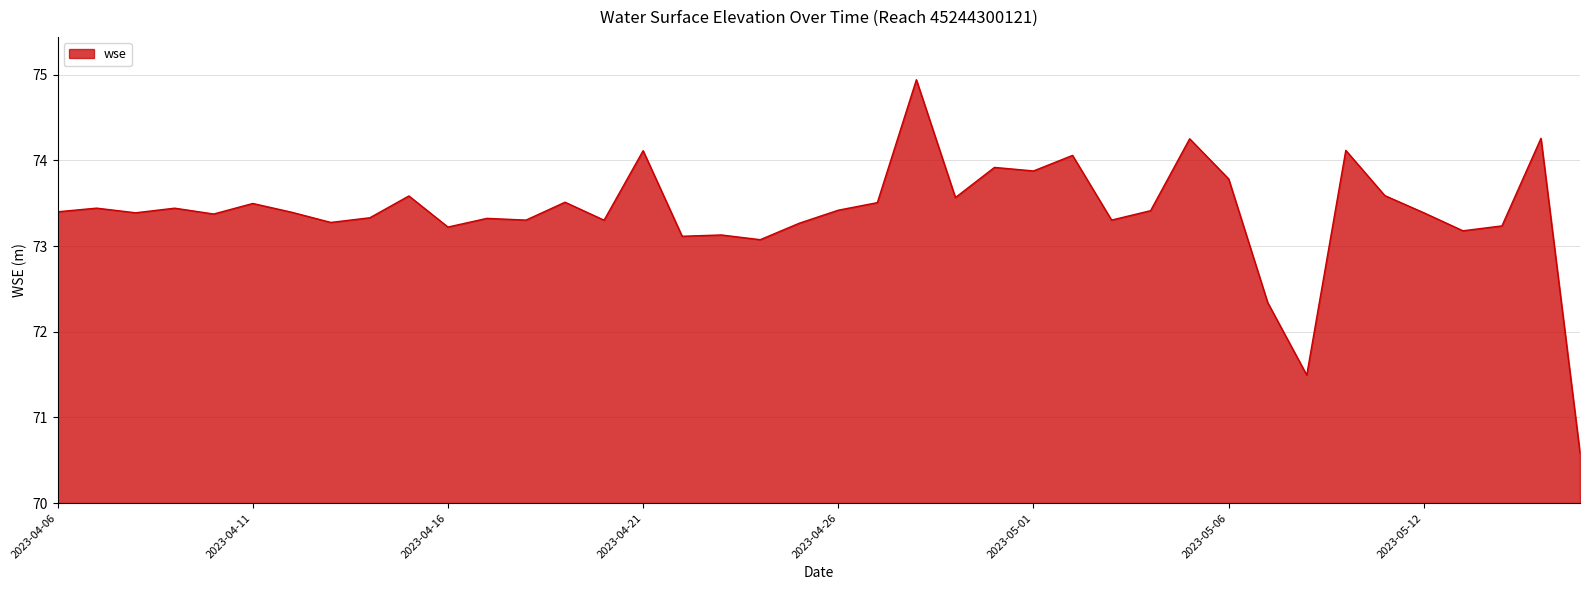

What is the minimum value shown in the chart?

70.6